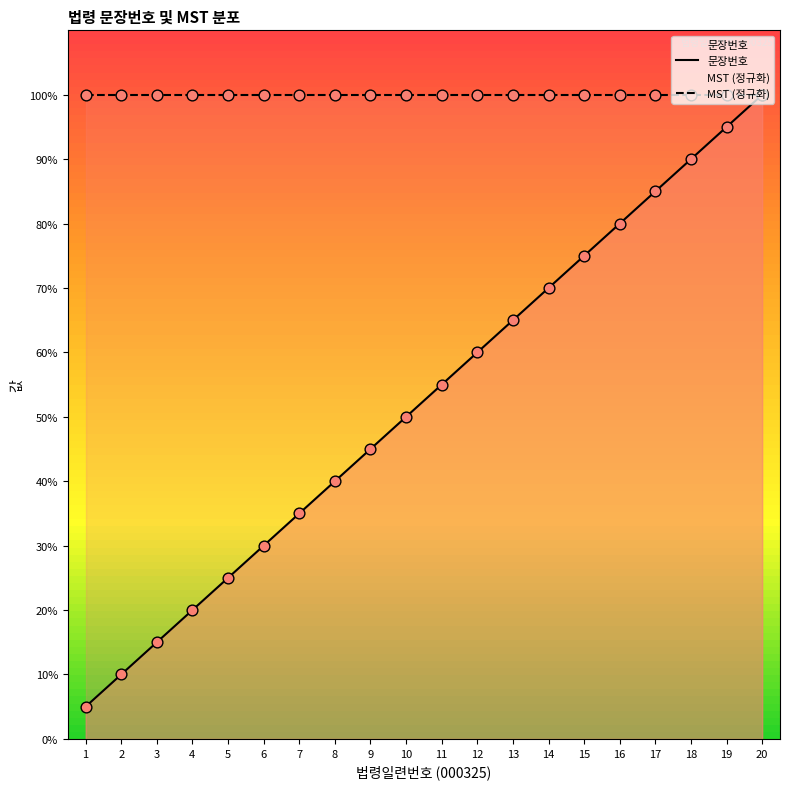

Approximately how many times larger is the value at 10 compared to 15?

0.7